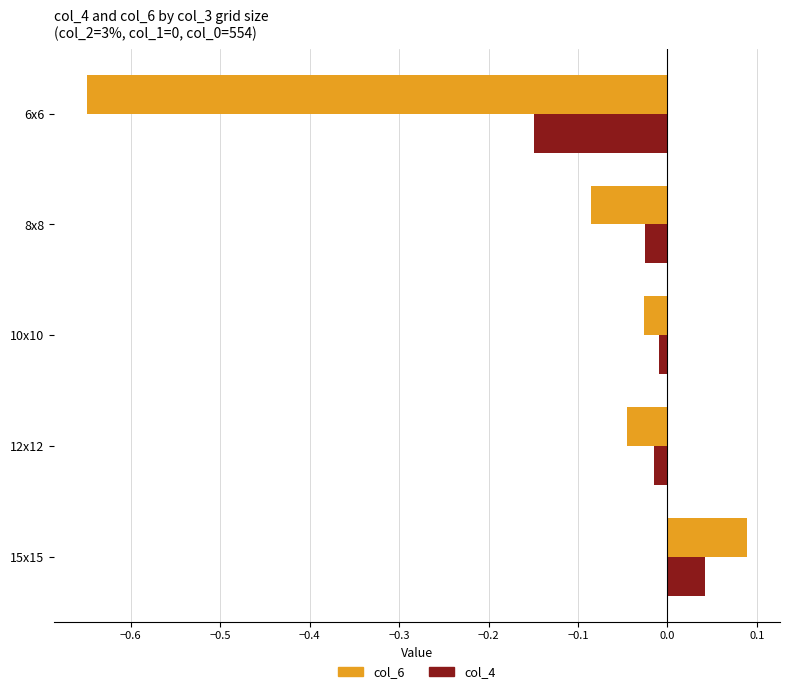

At which label does col_4 reach its minimum?

6x6